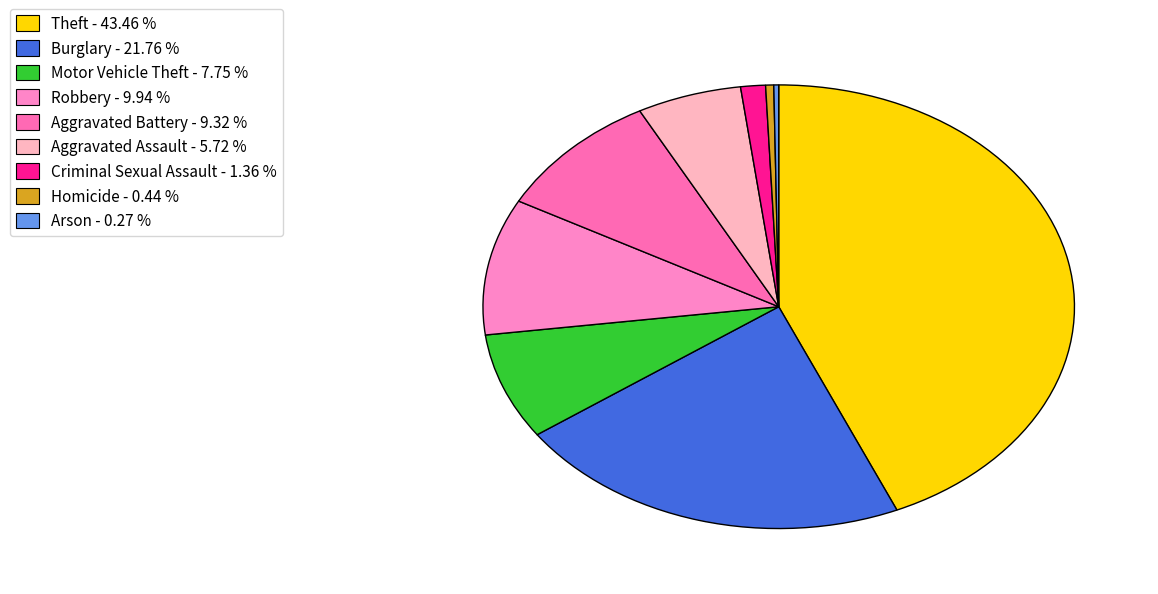

Between Criminal Sexual Assault and Arson, which is larger?

Criminal Sexual Assault